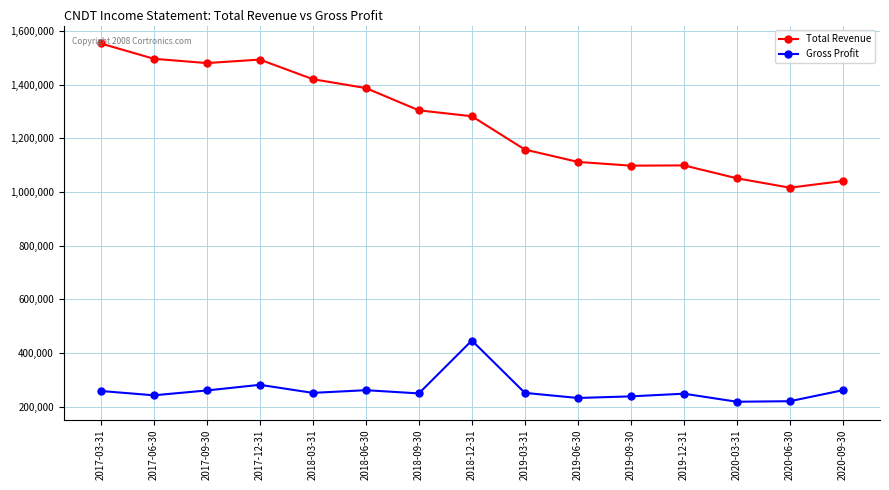

What is the difference between the second highest and minimum values in the Gross Profit series?

63000